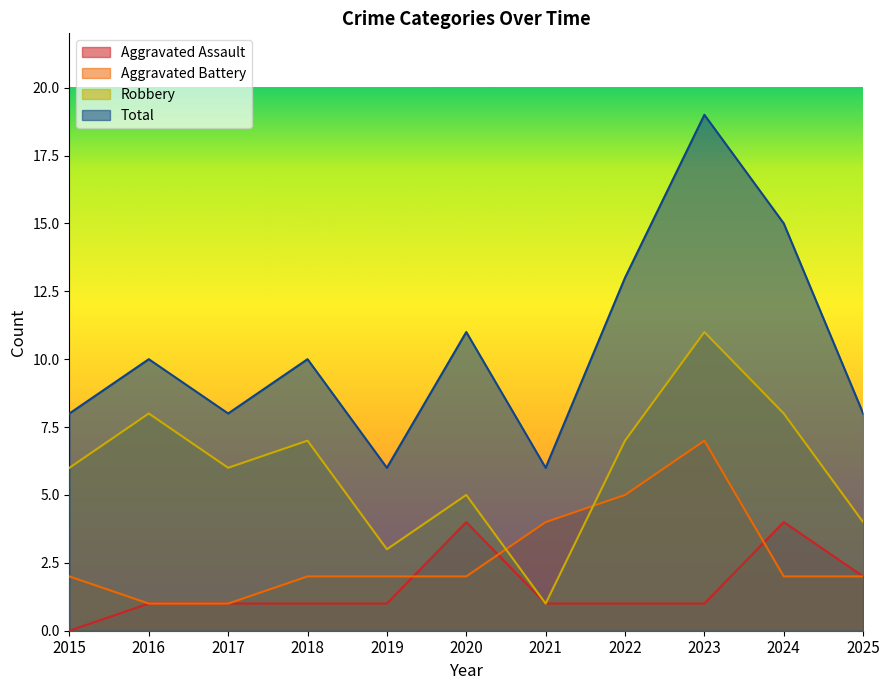

True or false: Total has more than 0 interior local peaks.

True